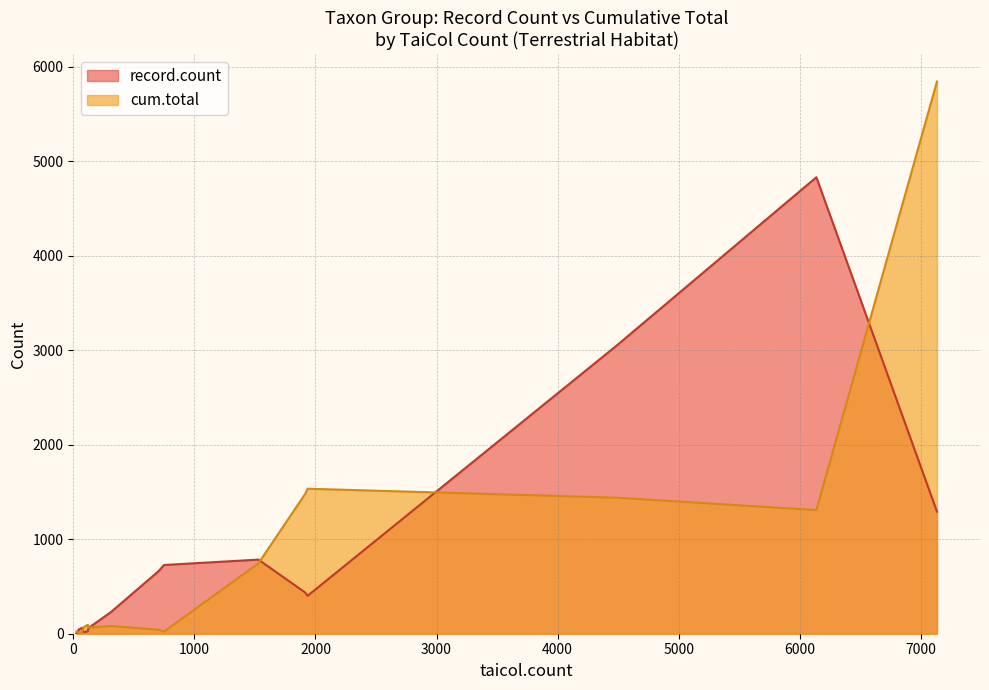

Is it true that record.count equals 727 at Ferns?

True